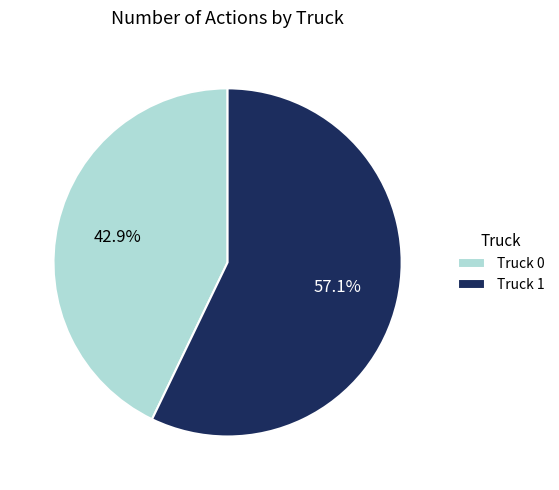

Which slice is the largest?

Truck 1